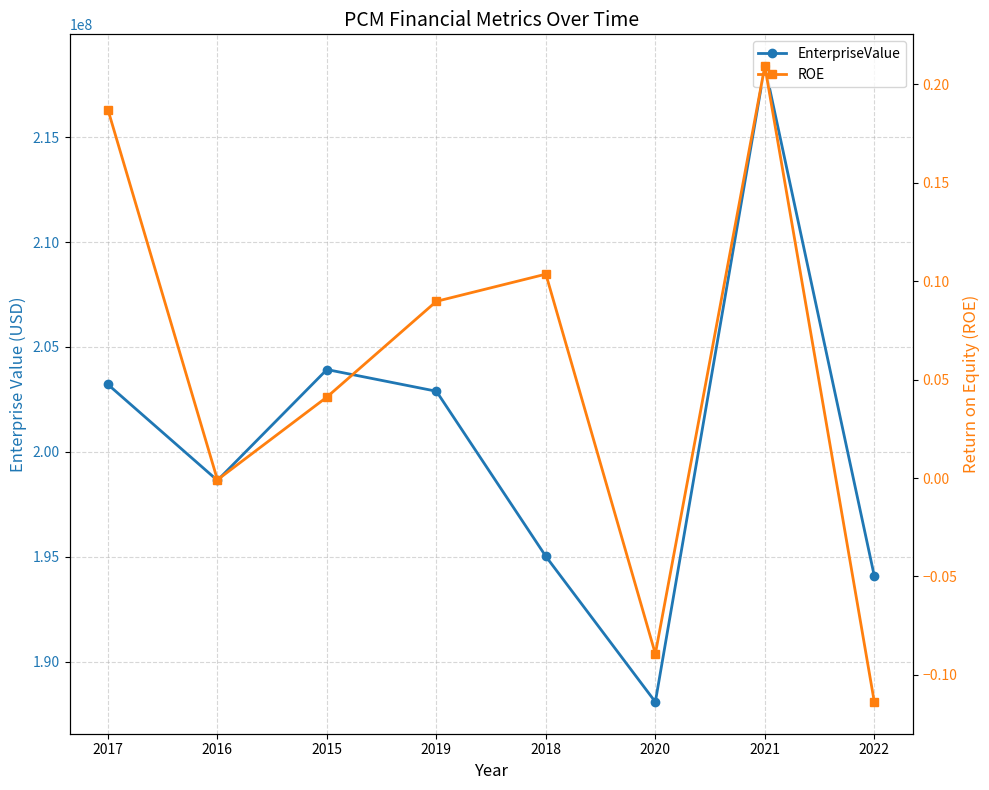

The value of EnterpriseValue at 2015 is 203919900.0. True or false?

True